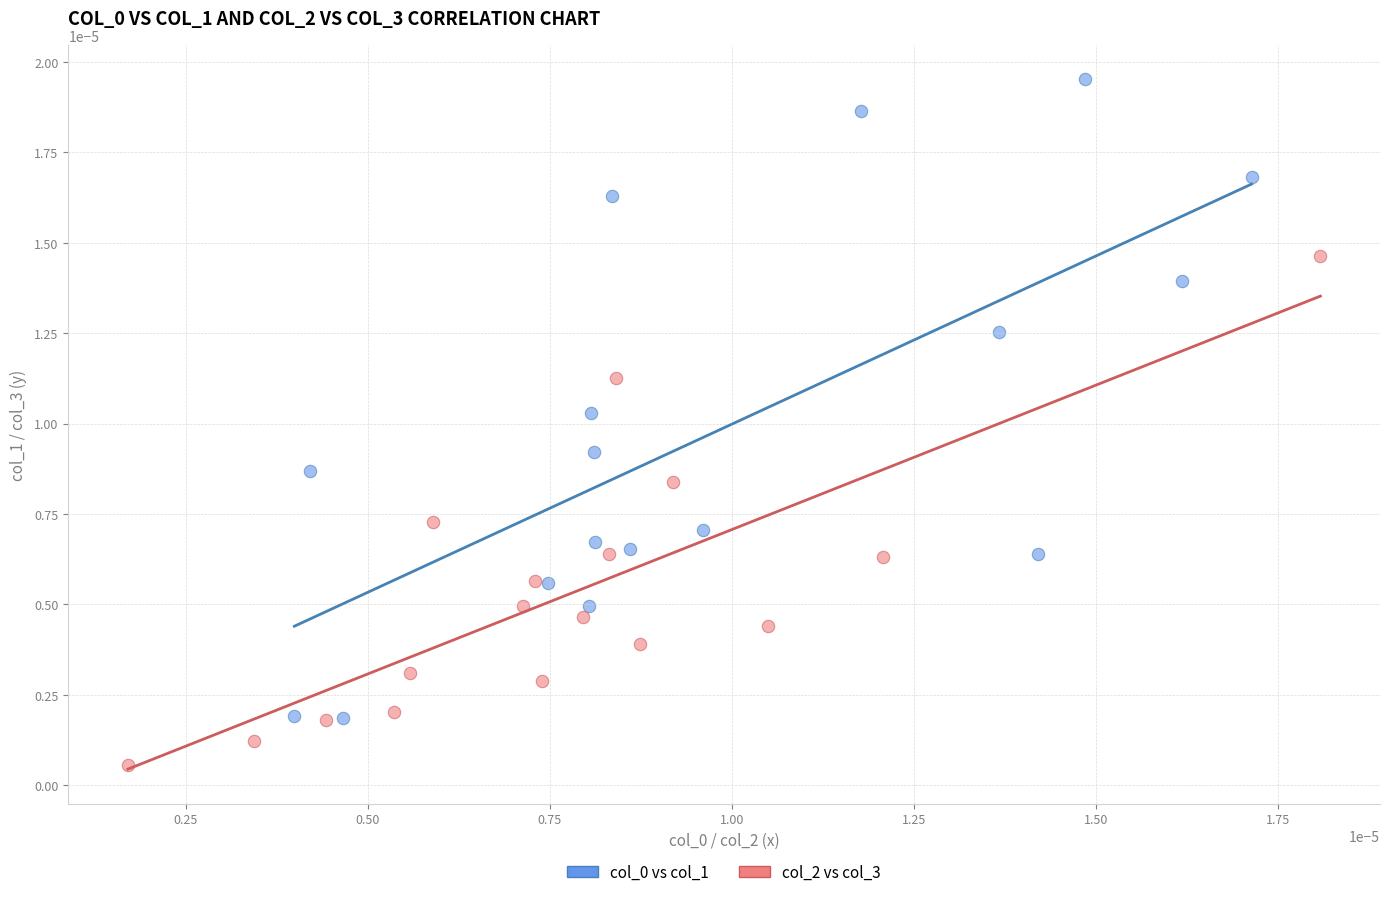

Which series contains the lowest Y value?

col_2 vs col_3